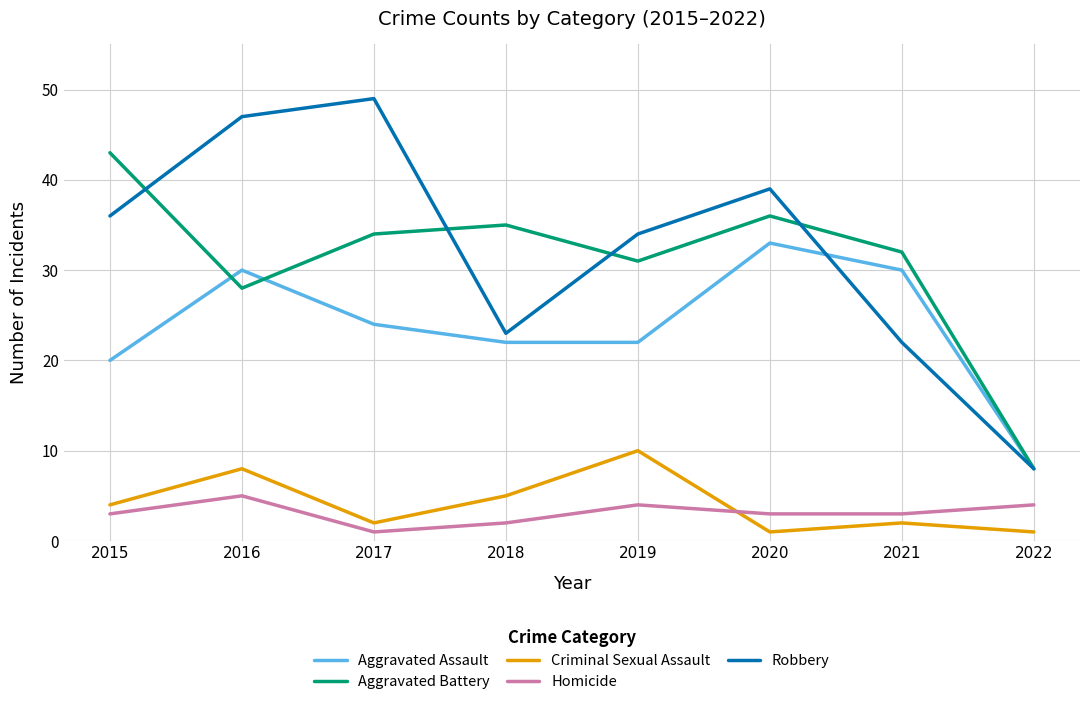

True or false: Aggravated Battery has a value of 16 at 2017.

False